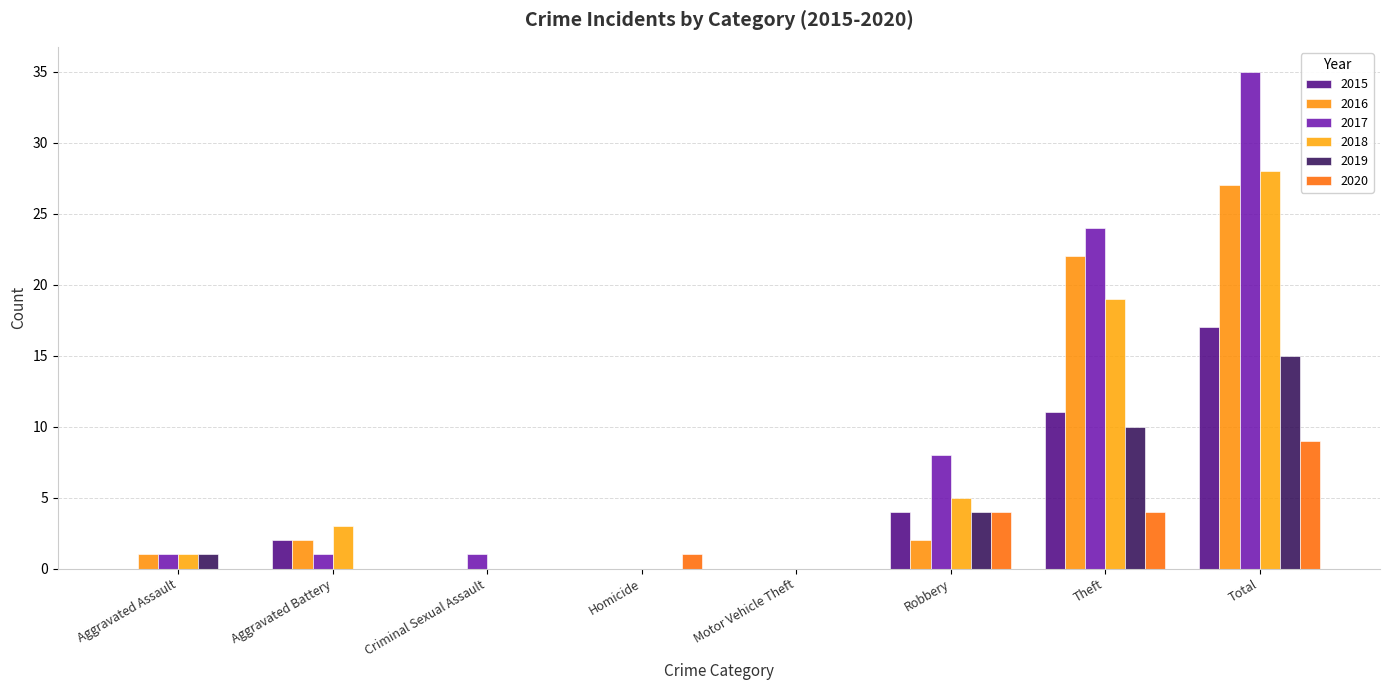

Which series has the largest total across all categories?

2017